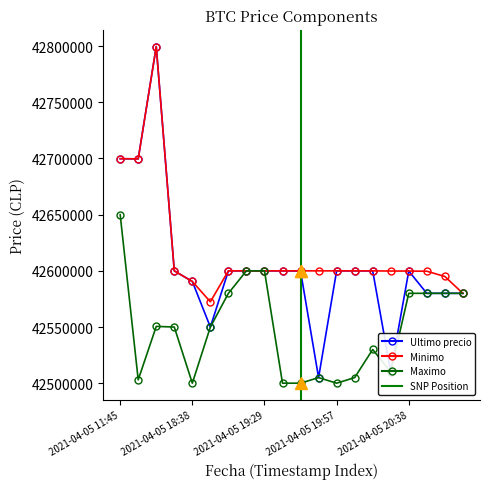

What is the minimum value for Maximo?

42500020.0